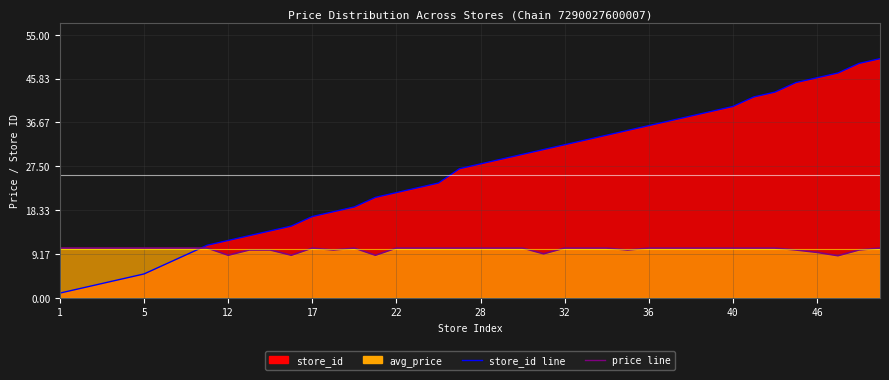

Reading right to left, extract all data points from this chart.

avg_price: 10.4	10.0	8.8	9.5	10.0	10.4	10.4	10.4	10.4	10.4	10.4	10.4	10.0	10.4	10.4	10.4	9.2	10.4	10.4	10.4	10.4	10.4	10.4	10.4	8.9	10.4	10.0	10.4	8.9	10.0	10.0	8.9	10.4	10.4	10.4	10.4	10.4	10.4	10.4	10.4
store_id: 50.0	49.0	47.0	46.0	45.0	43.0	42.0	40.0	39.0	38.0	37.0	36.0	35.0	34.0	33.0	32.0	31.0	30.0	29.0	28.0	27.0	24.0	23.0	22.0	21.0	19.0	18.0	17.0	15.0	14.0	13.0	12.0	11.0	9.0	7.0	5.0	4.0	3.0	2.0	1.0